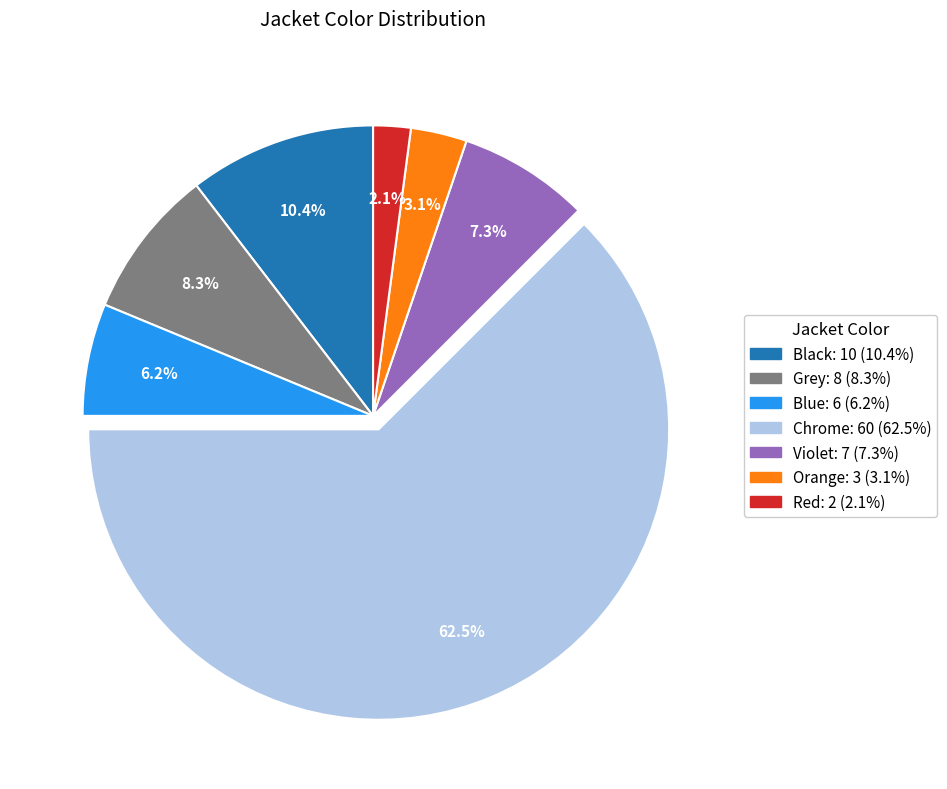

To the nearest percent, what is the difference between the largest and smallest slice percentages?

60%